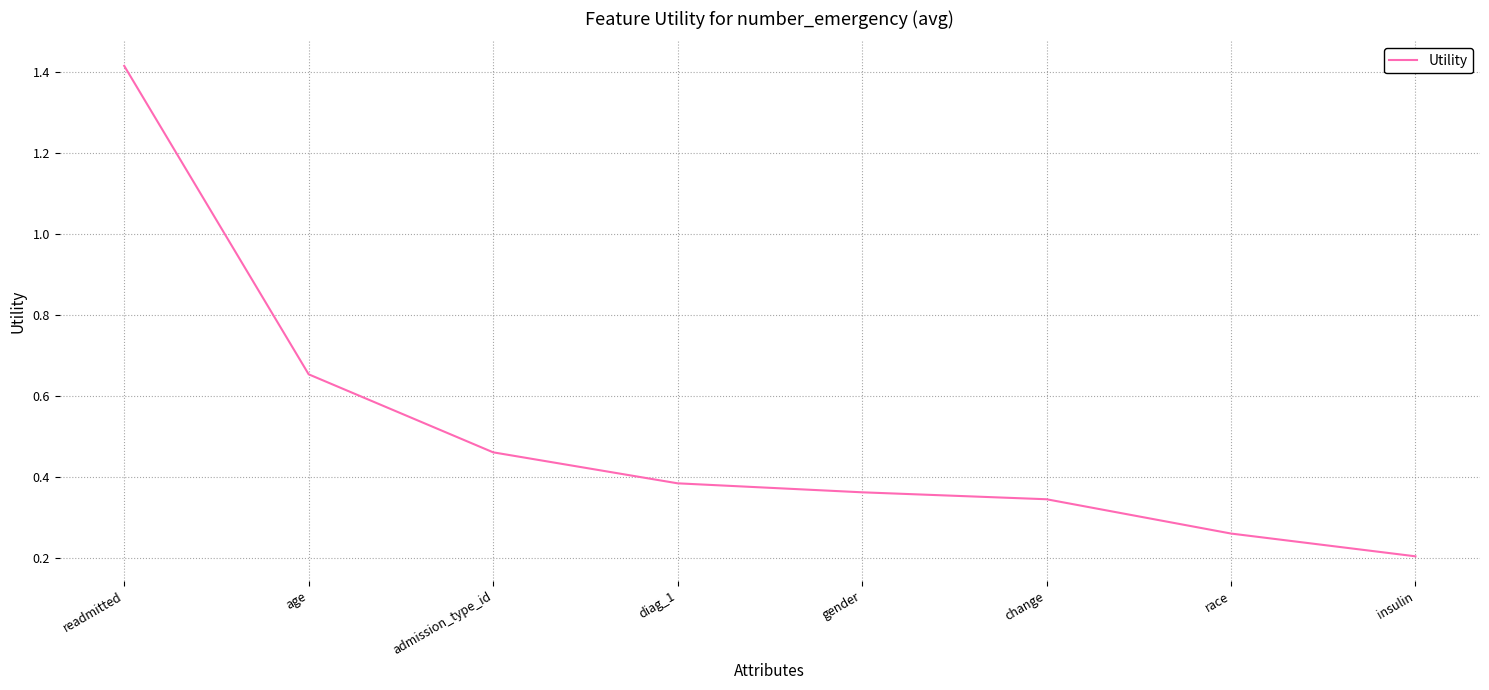

Count the values in the range 0 to 1.

7